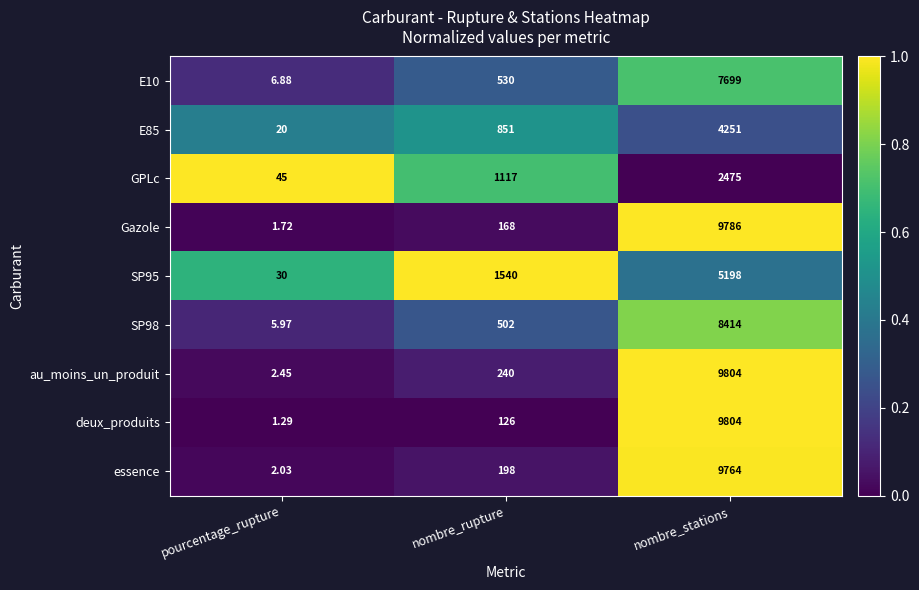

Which series has the largest total across all categories?

au_moins_un_produit